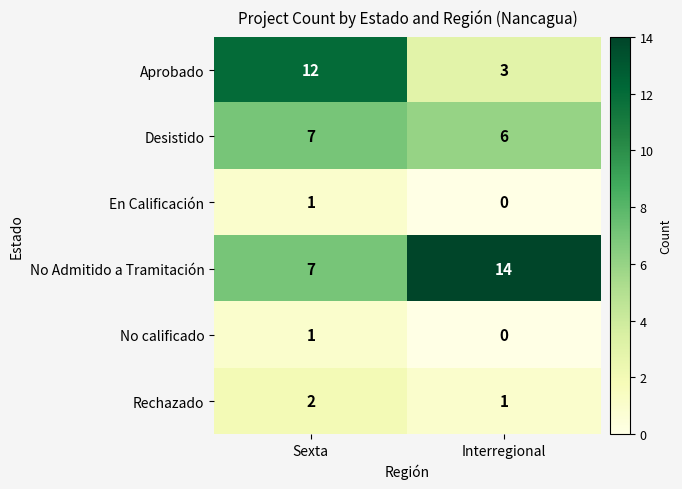

Where is Rechazado nearest to the value 1?

Interregional